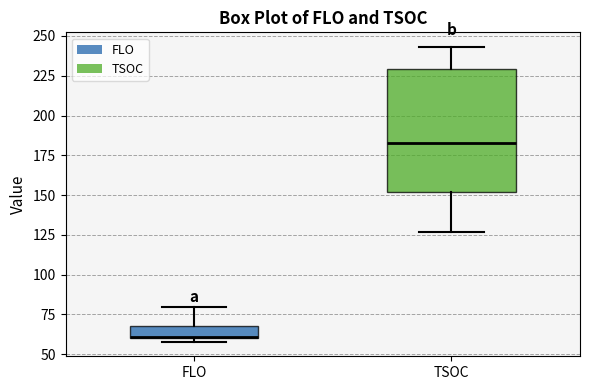

Which box's median line is the highest?

TSOC